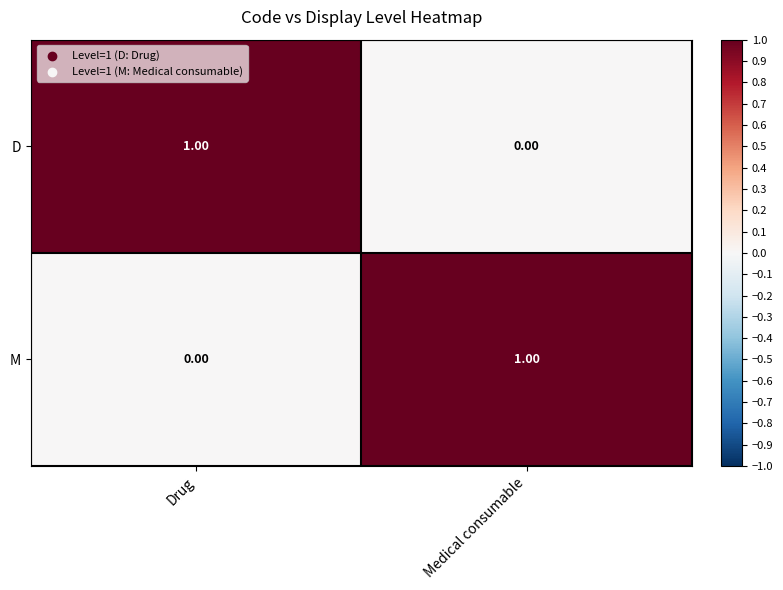

Which category has the highest value in the D series?

Drug